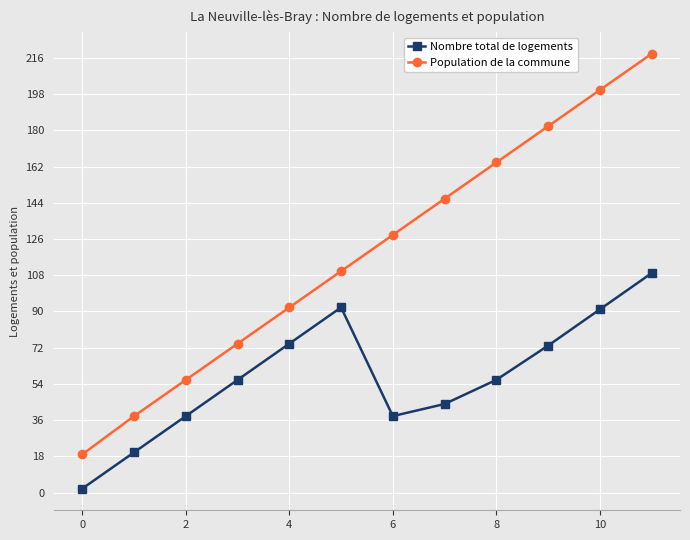

At how many categories does at least one series exceed 115?

6